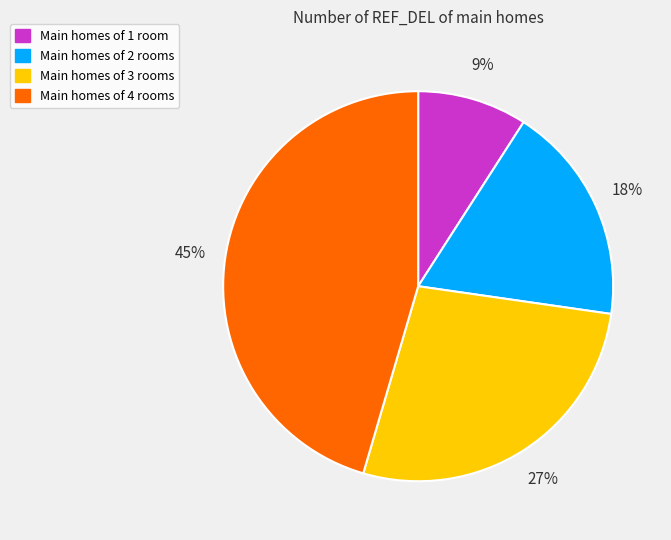

Count the number of slices in the pie.

4